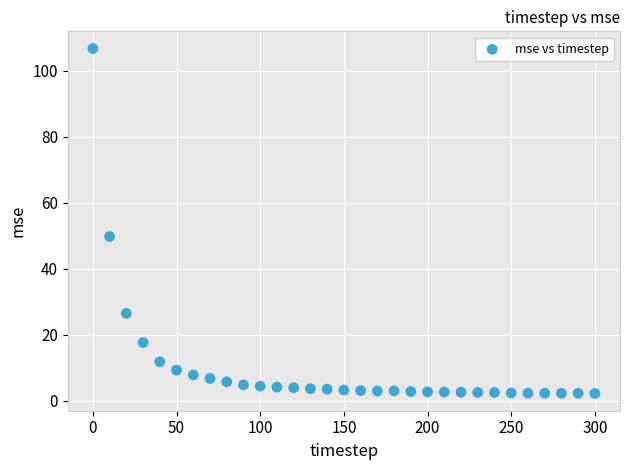

What Y value in the scatter plot is closest to 54?

49.9